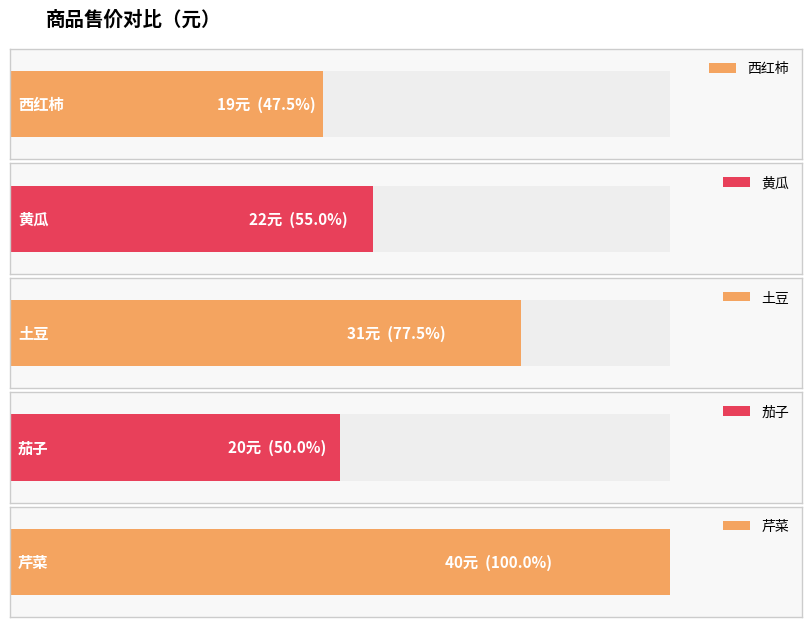

What is the difference between the values at 土豆 and 茄子?

11